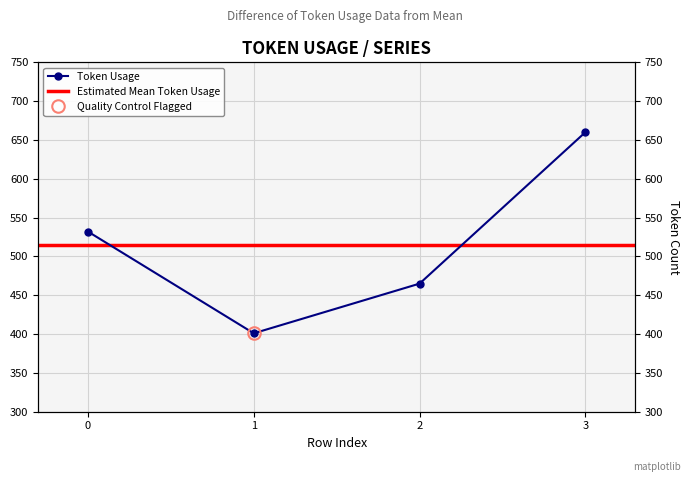

Reading right to left, list all the values displayed in this chart.

660	465	401	532